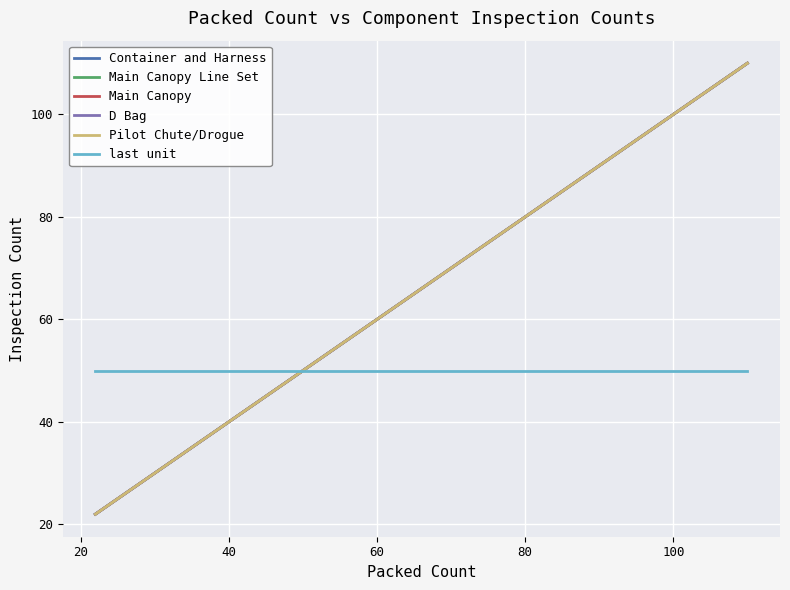

True or false: Pilot Chute/Drogue and D Bag intersect in this chart.

False